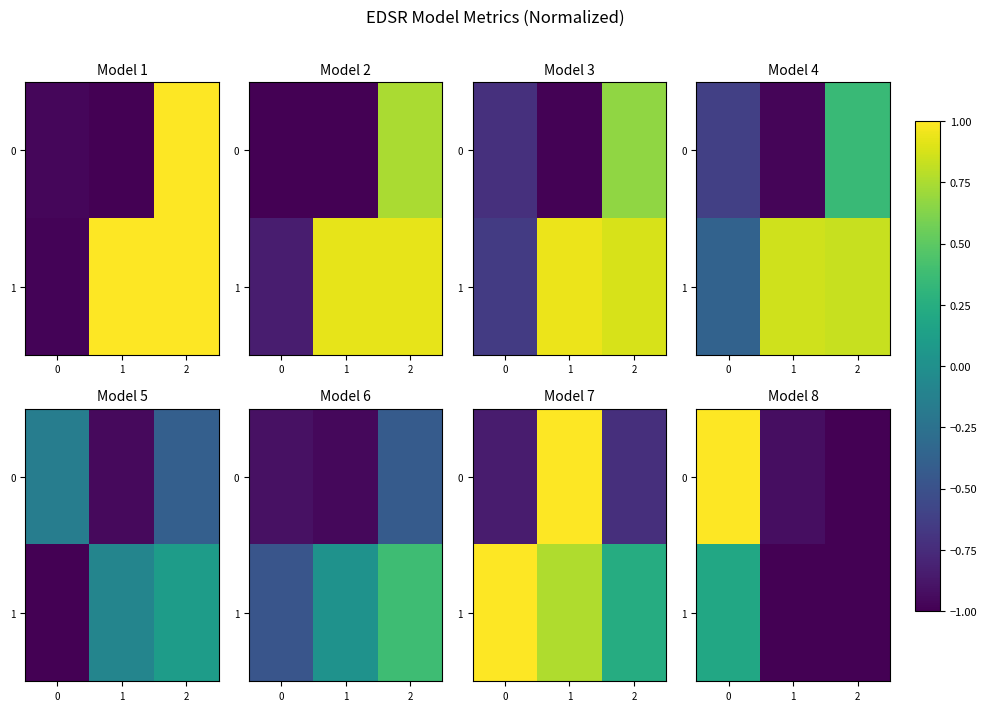

What is the total value across all series at 0?

1.2